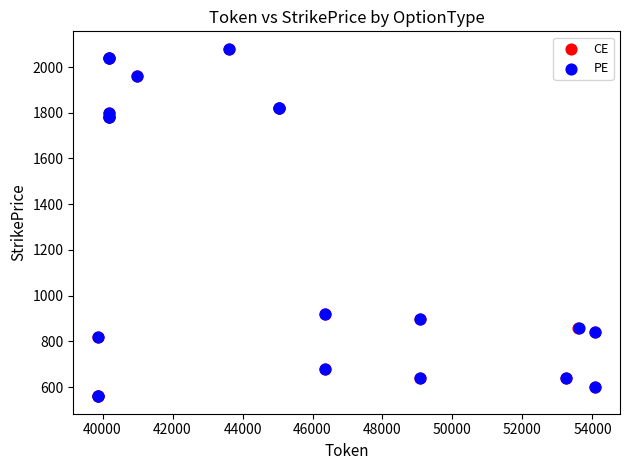

What are all the series names shown in the legend?

CE, PE